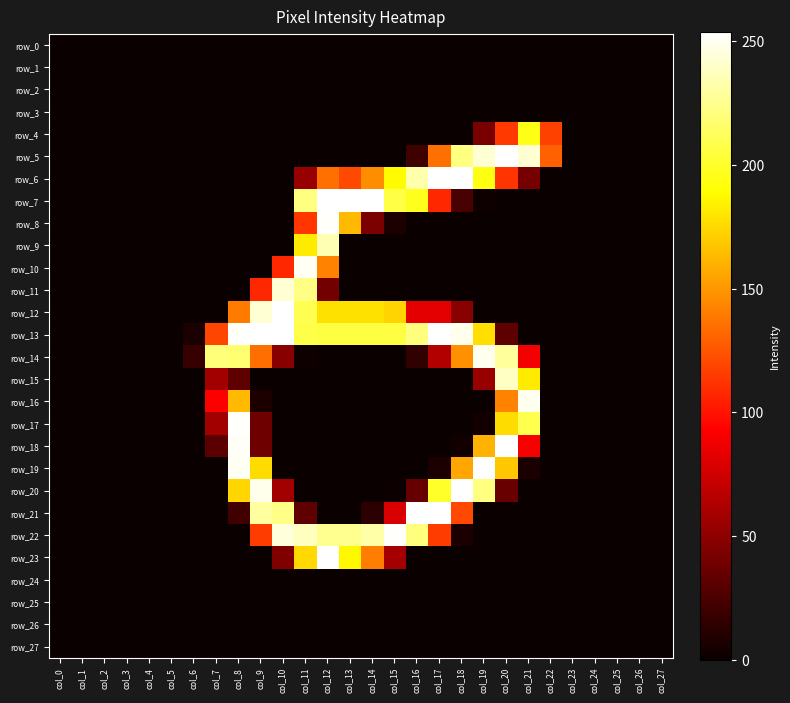

How many distinct data groups are displayed?

28